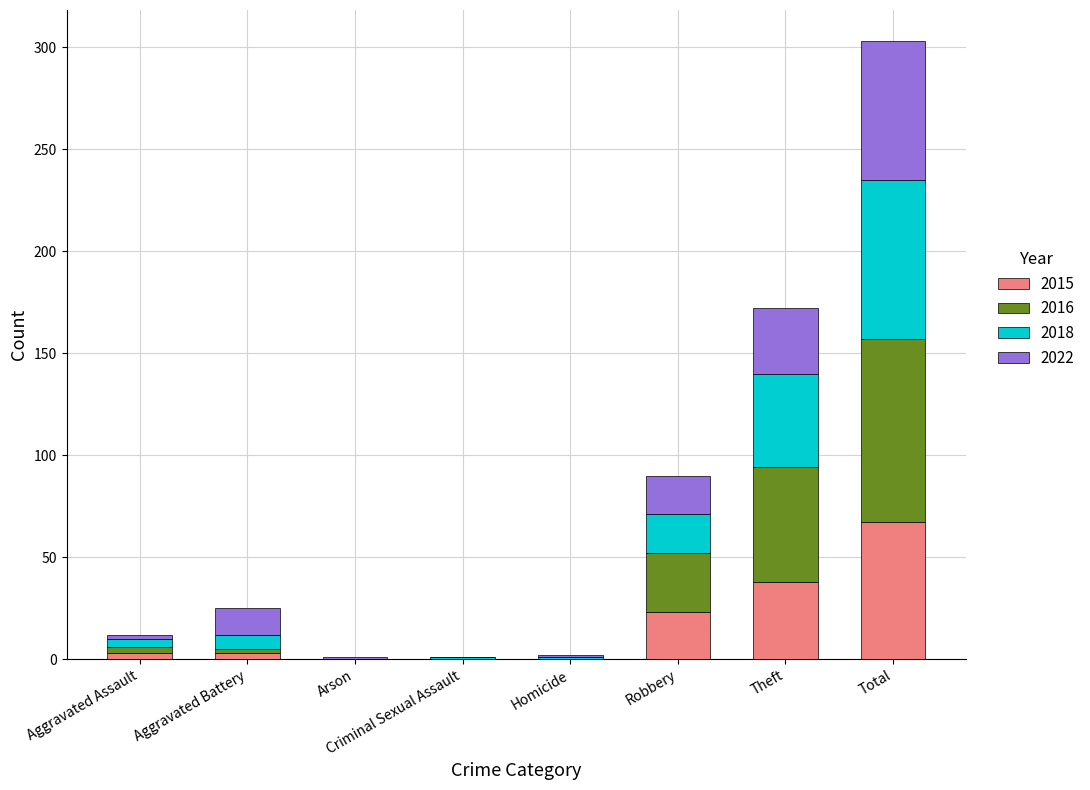

What is the sum of all 2015 values?

134